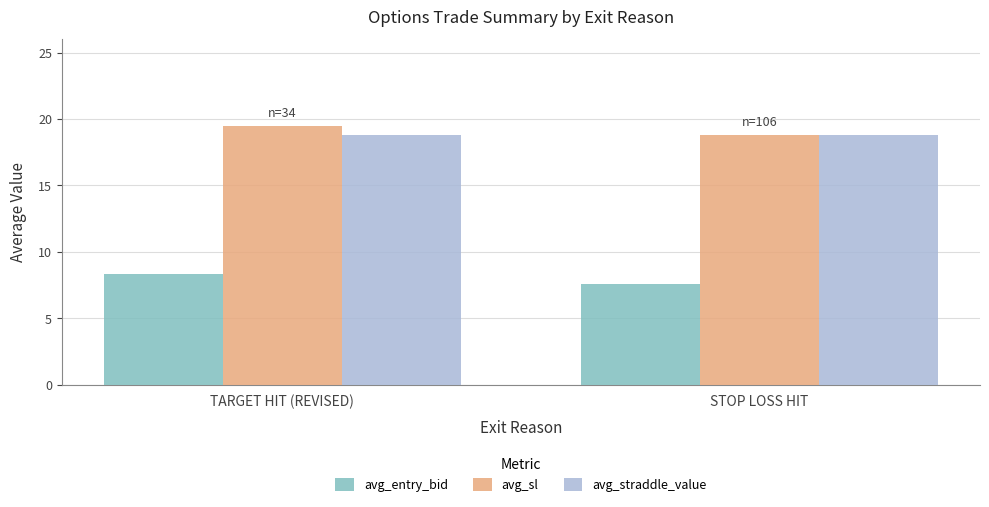

List the series in order of their peak value, highest first.

avg_sl, avg_straddle_value, avg_entry_bid